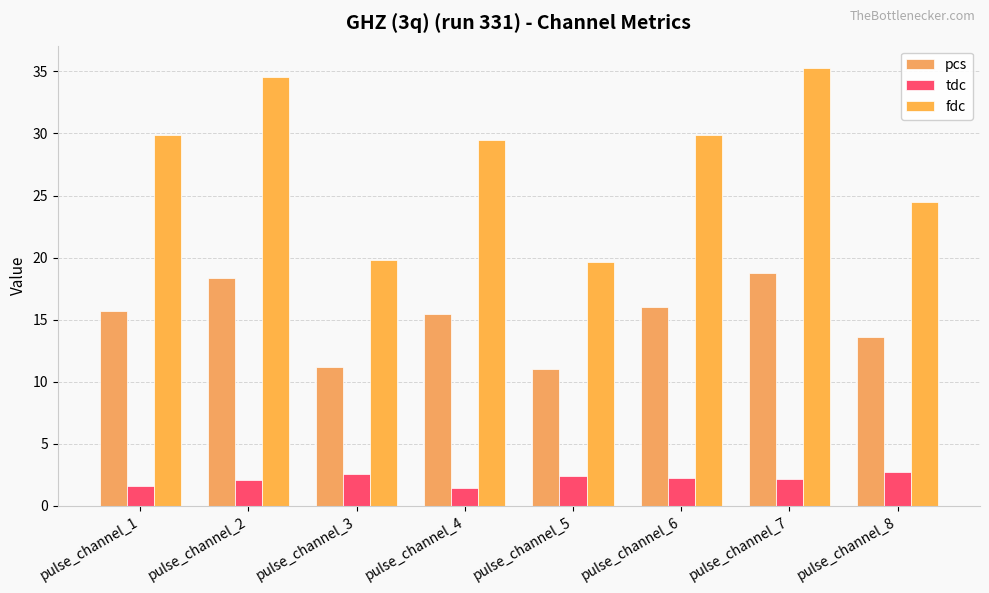

At pulse_channel_4, list the series in order from largest to smallest.

fdc, pcs, tdc